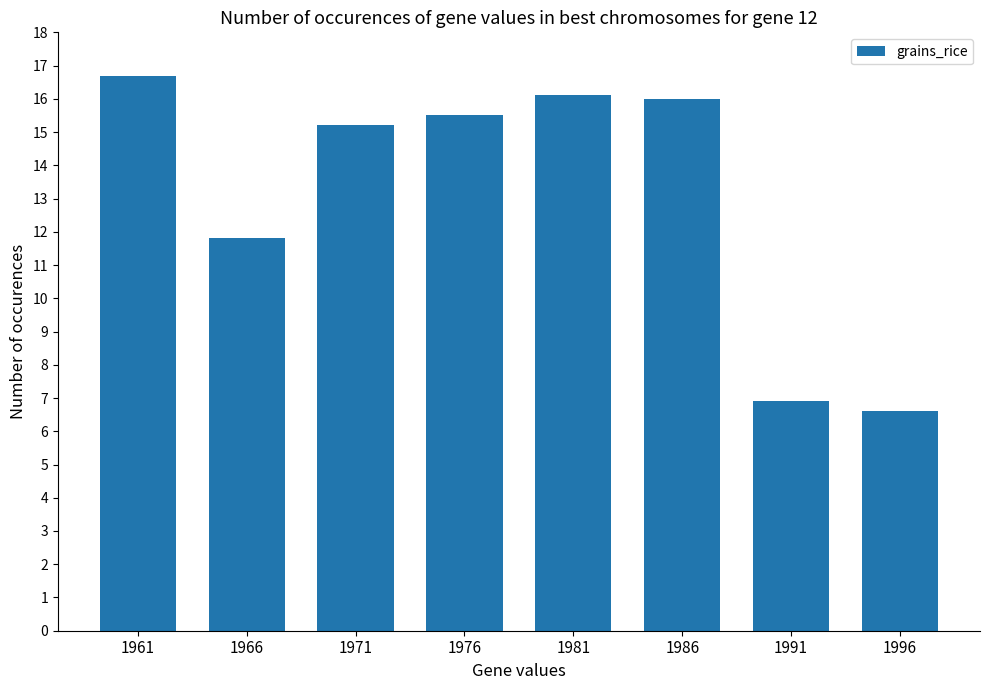

Where does the data first go above 15?

1961